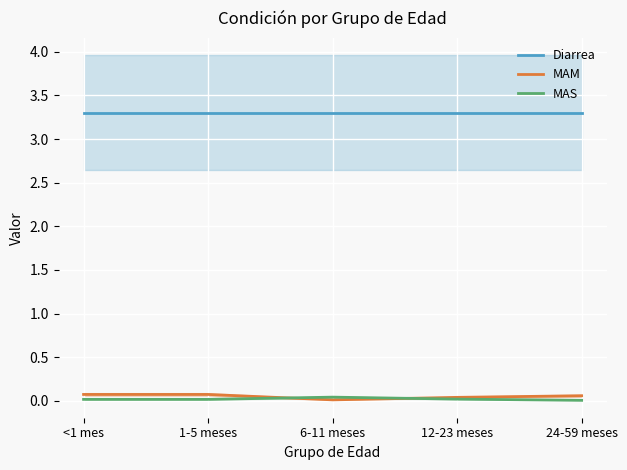

Is it true that MAS equals 0.0 at <1 mes?

True